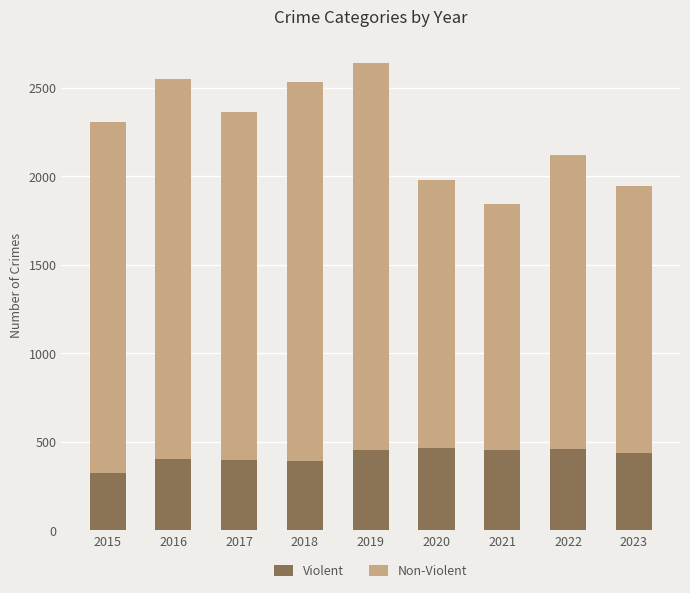

The Violent series shows 396 at 2017. True or false?

True